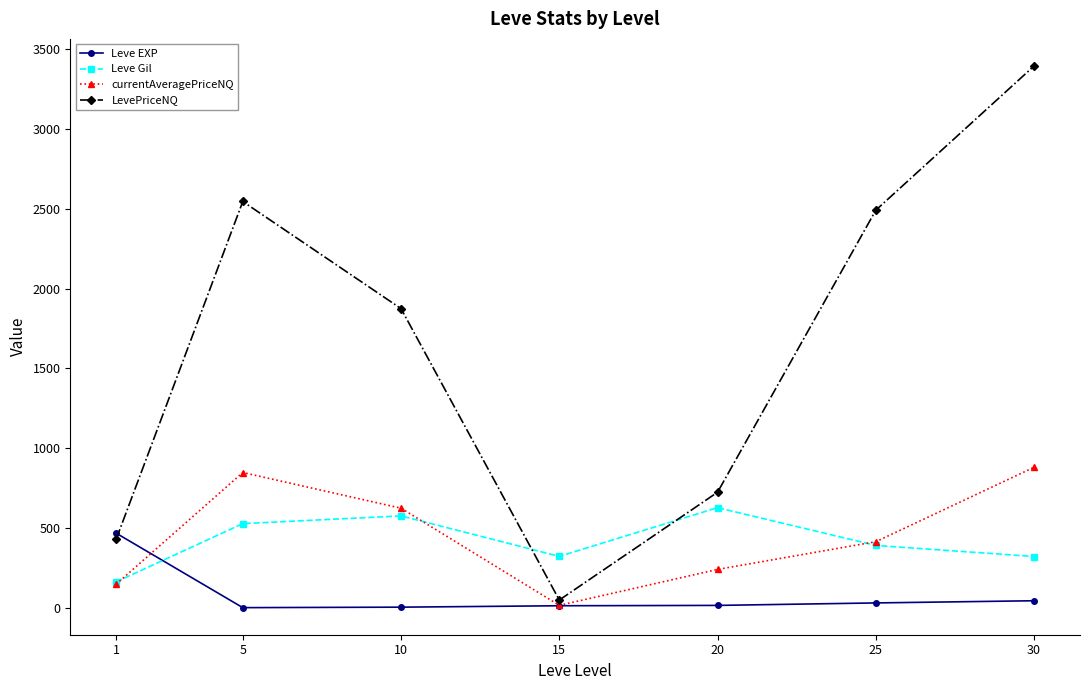

At which label does Leve EXP reach its peak?

1